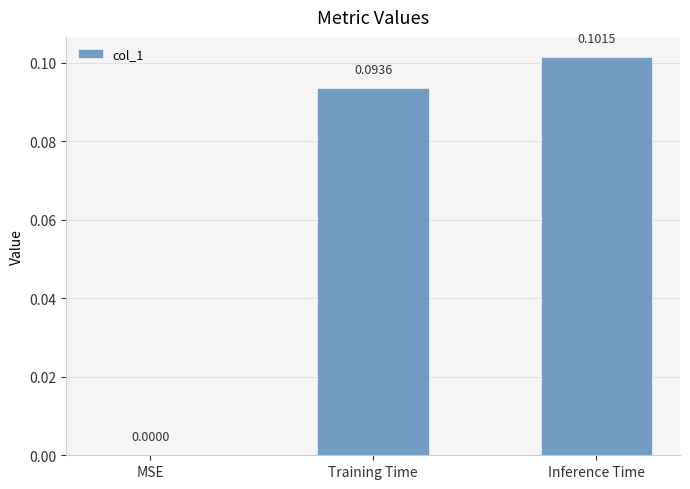

At which label is the value closest to 0?

MSE